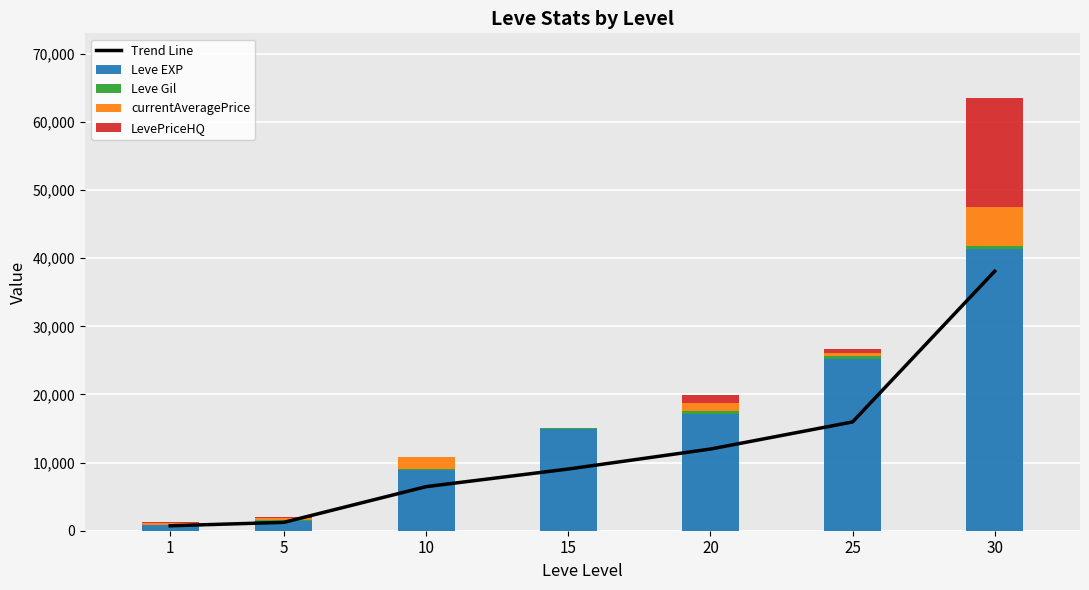

How many groups of bars are there?

7